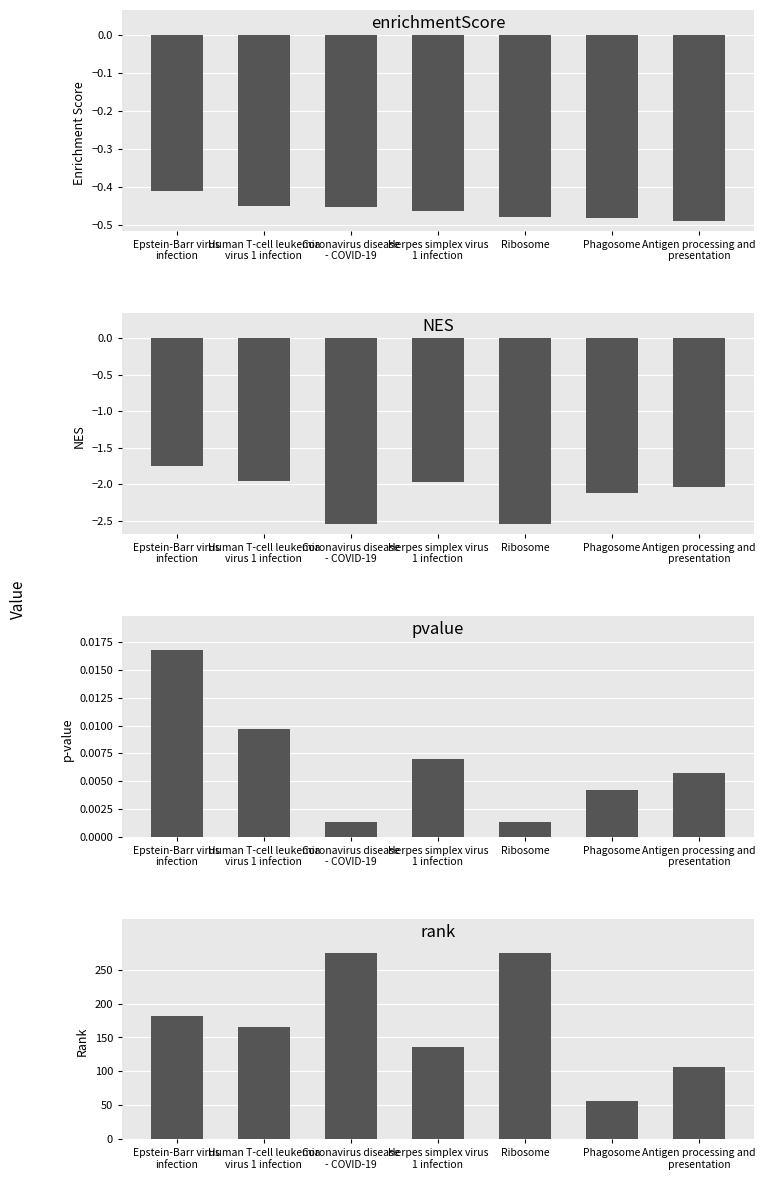

What is the sum of all rank values?

1194.0